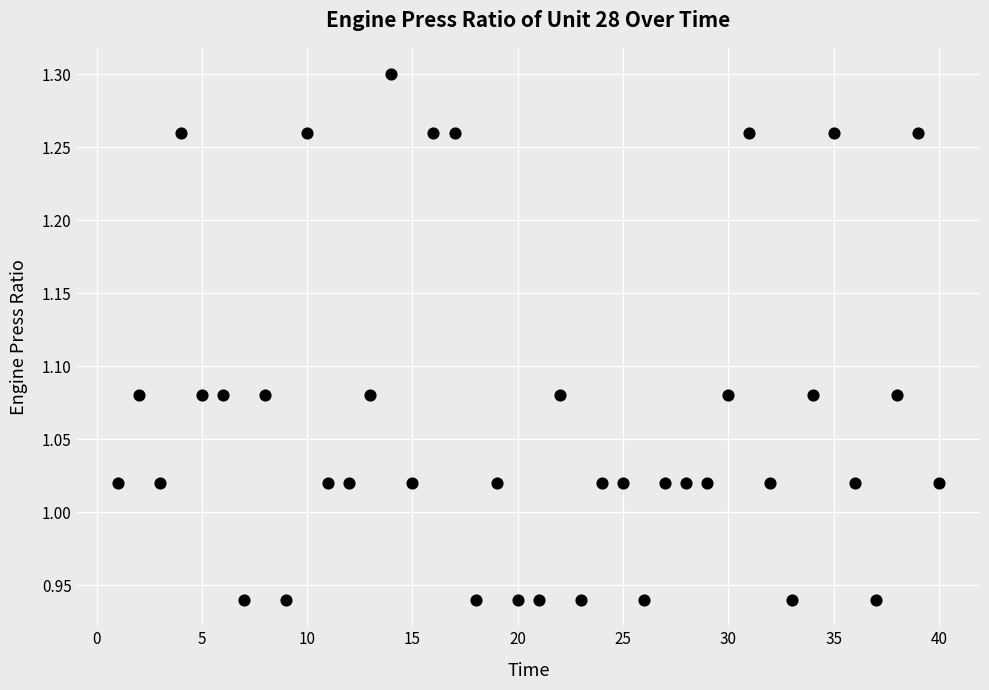

What is the range of Y values (max minus min)?

0.4